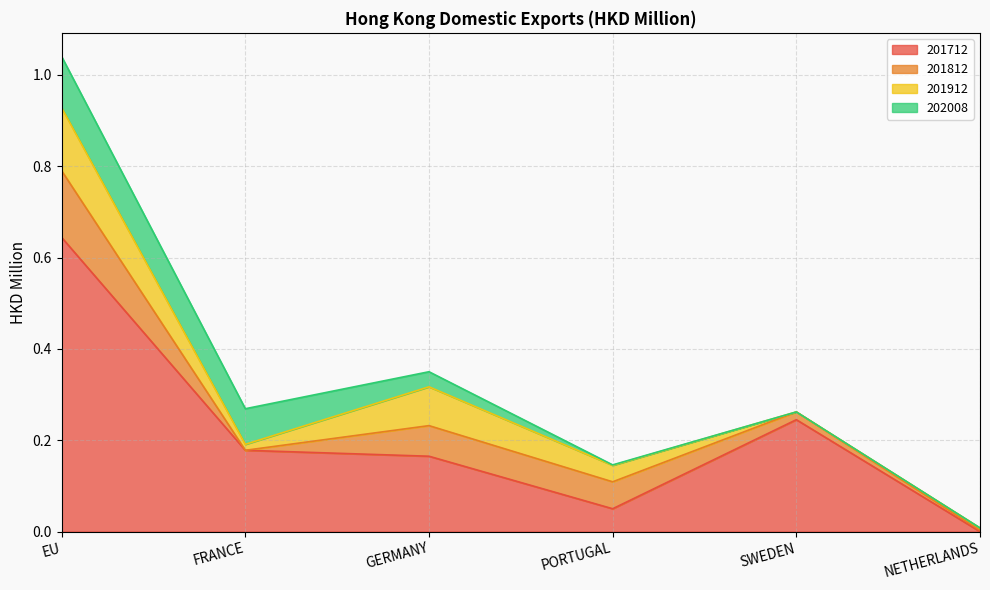

What is the average value of the 201712 series?

0.2